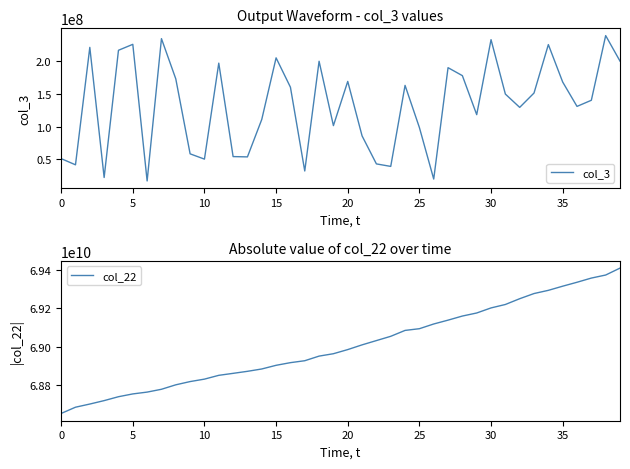

What is the label of the 25th point from the right?

15